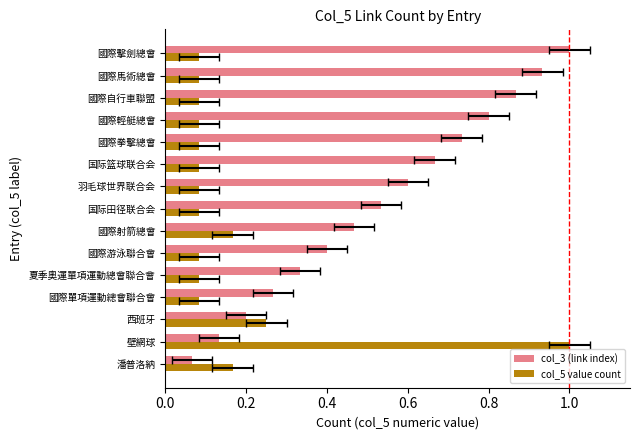

What is the difference between the maximum and minimum values in the col_3 (link index) series?

0.9